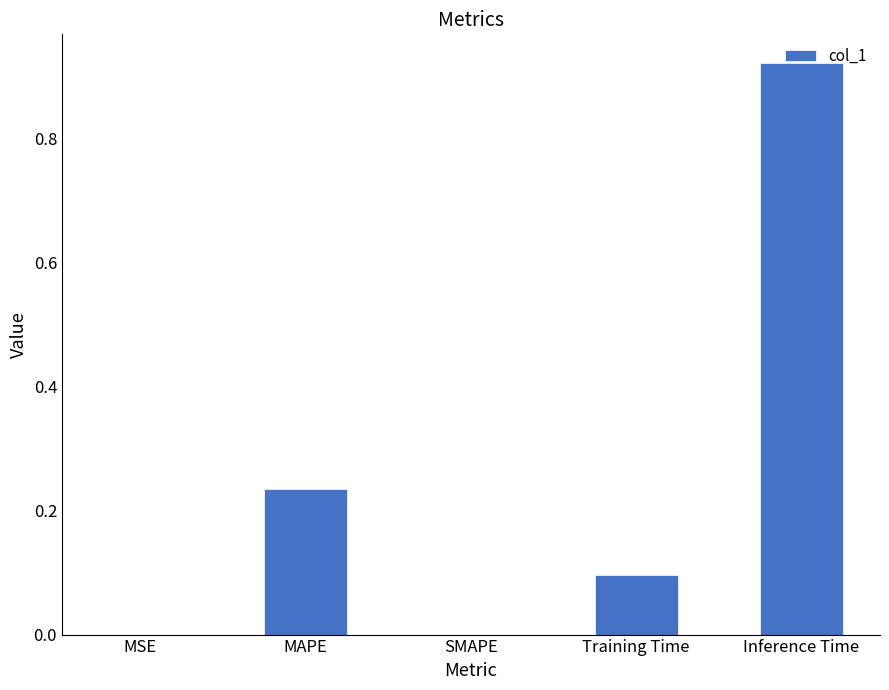

Which label corresponds to the largest value in the chart?

Inference Time